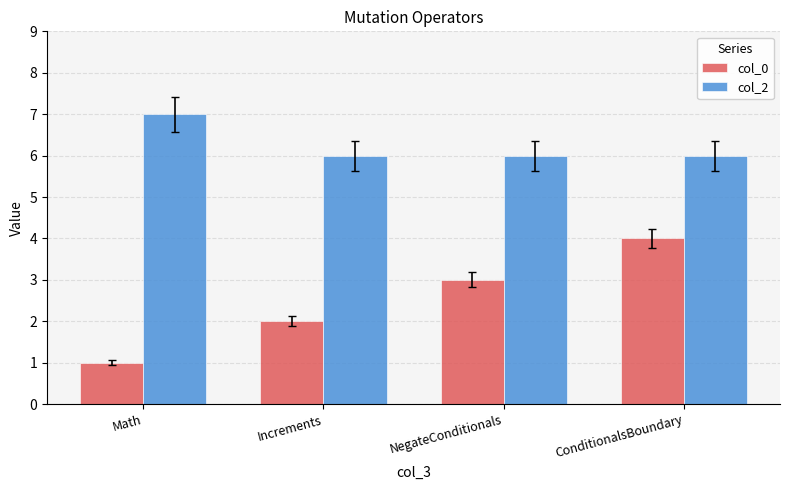

What is the average value of the col_2 series?

6